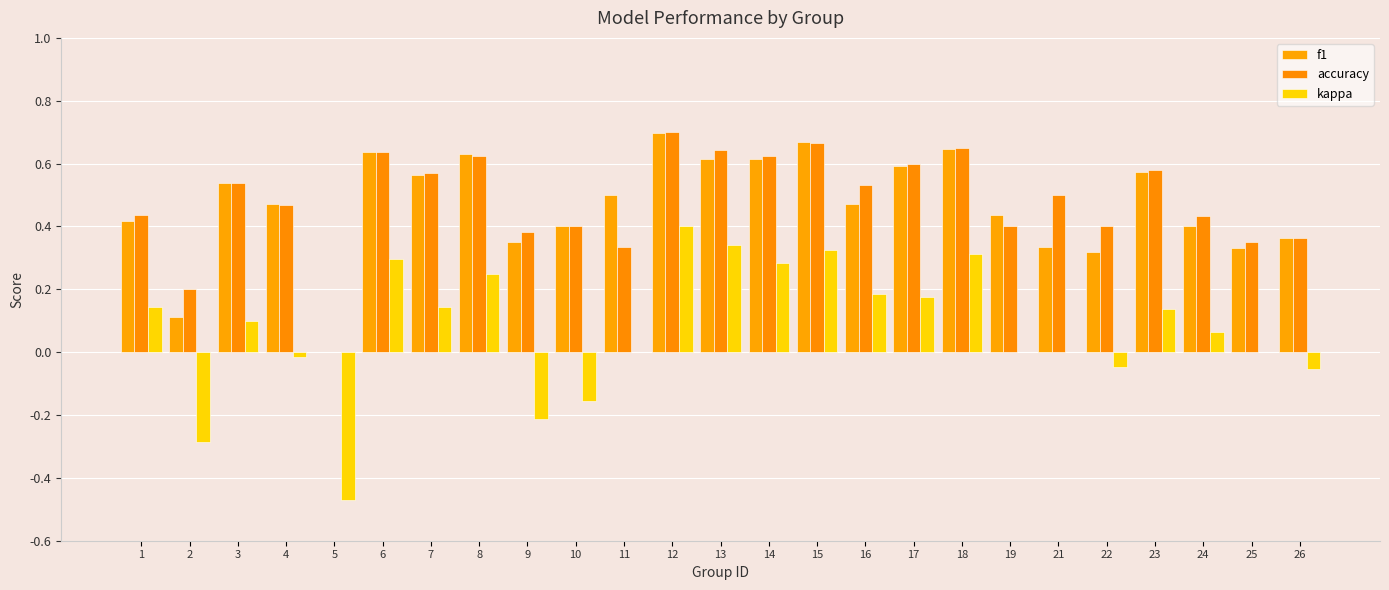

What is the value of the f1 bar at the 3rd from the left?

0.5